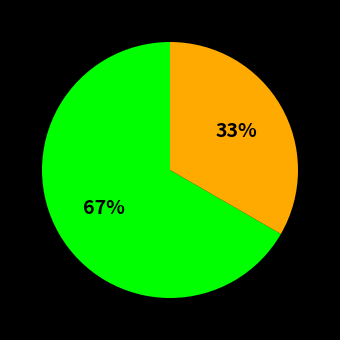

Is there any slice that represents more than half of the pie?

Yes